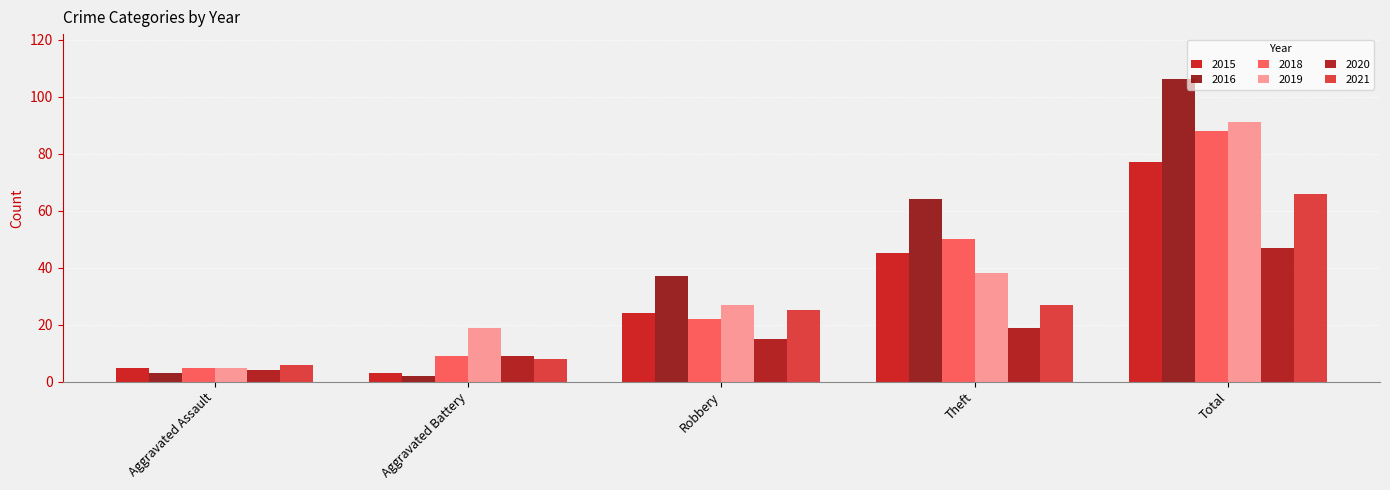

How many series are shown in this chart?

6